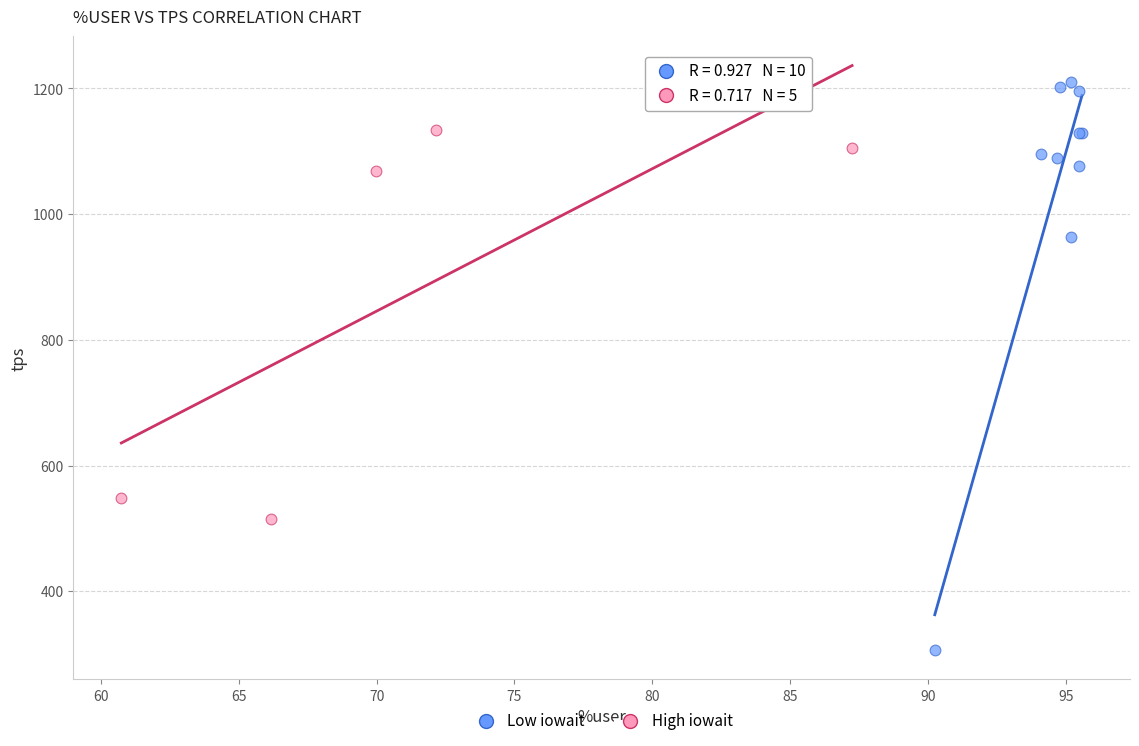

Which series has the widest spread of Y values?

Low iowait